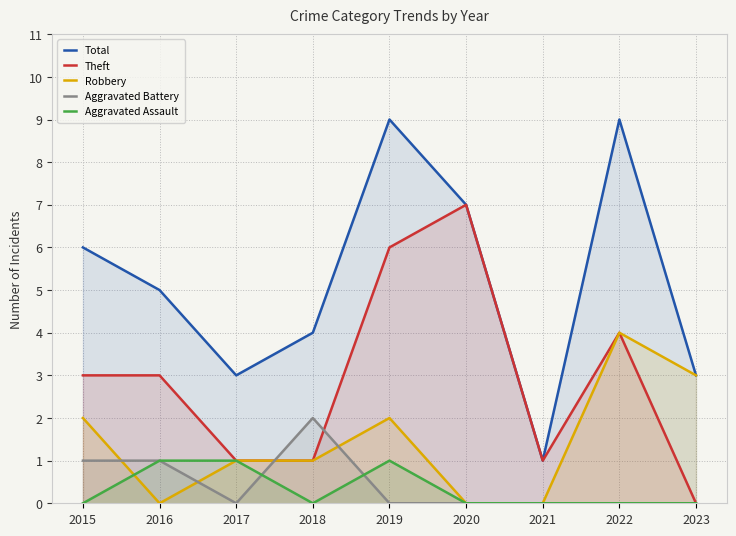

Which series has the widest spread of values?

Total